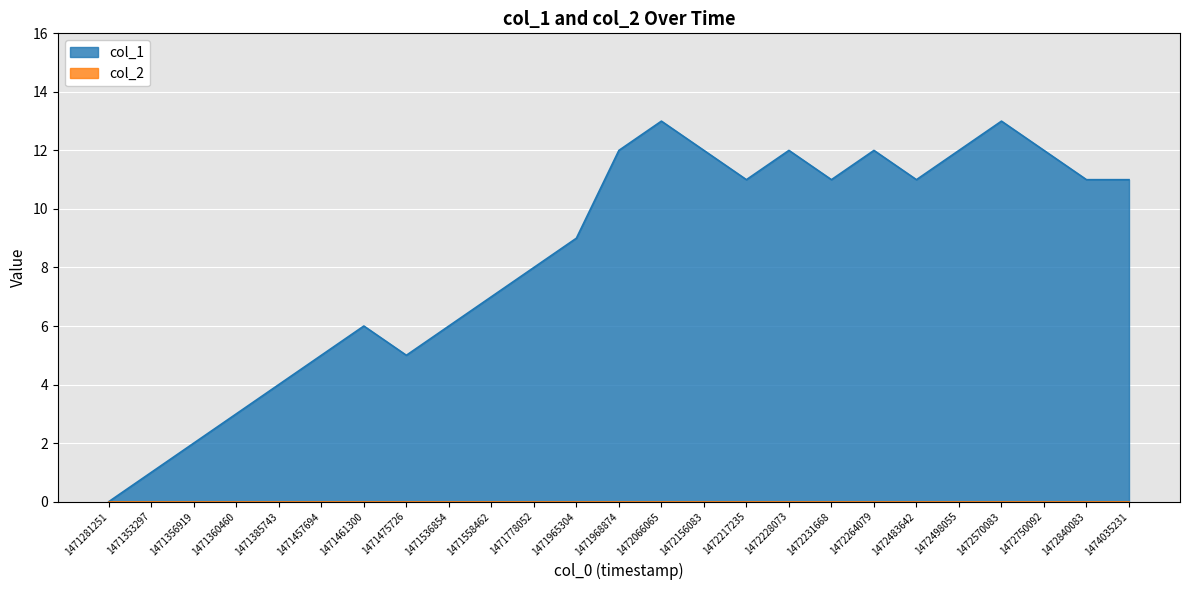

How many data points does each series have?

25